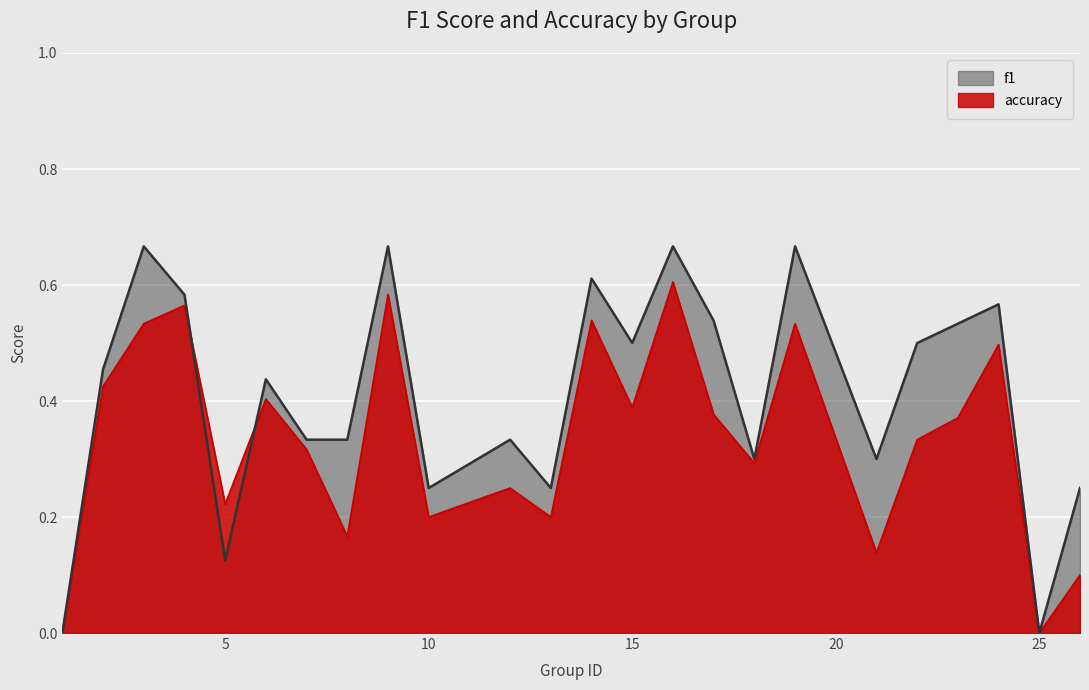

What is the spread (max minus min) of values at 24?

0.1